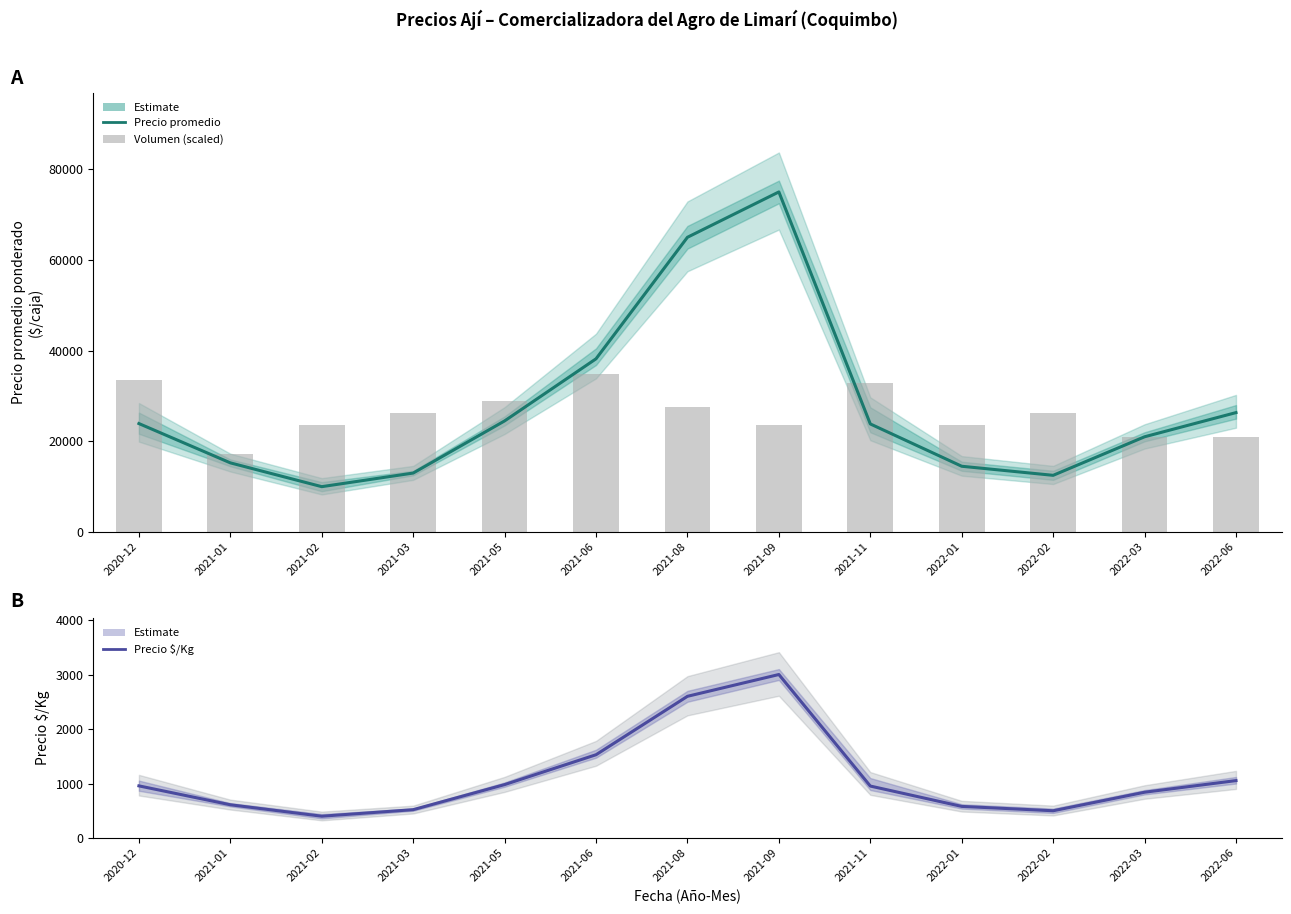

What is the value of the Volumen (scaled) bar at the 8th from the left?

23688.7